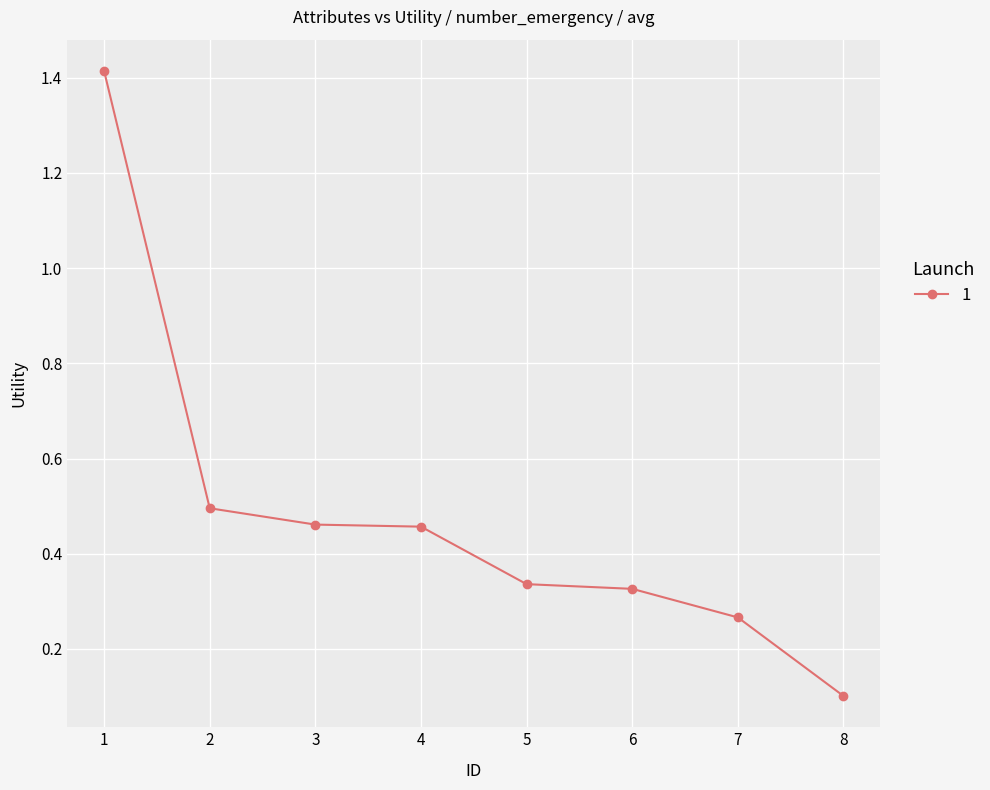

True or false: the data shows 0.5 at 4.

True